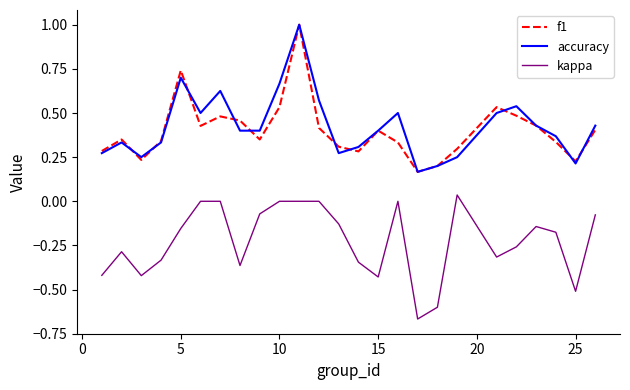

What is the difference between the maximum and minimum values in the accuracy series?

0.8